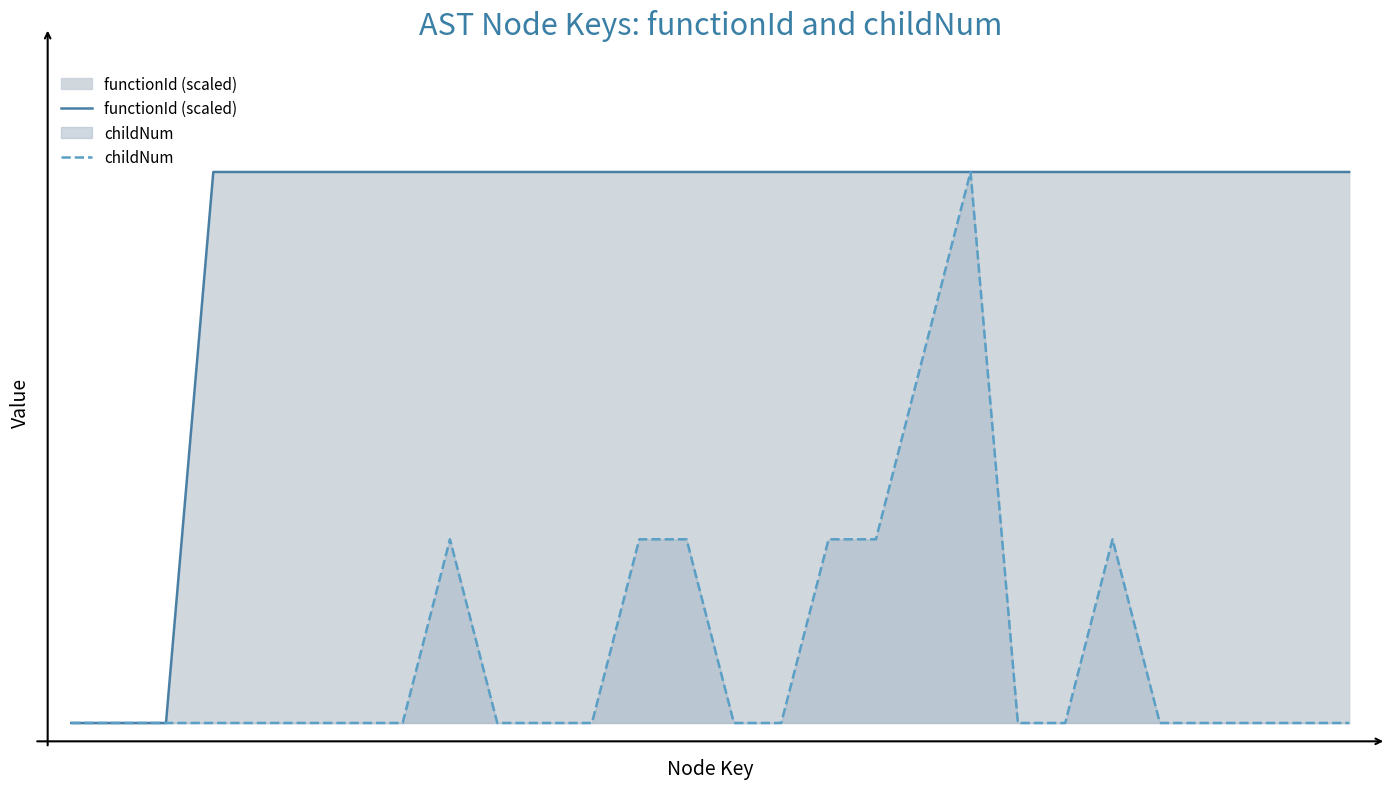

What is the sum of all functionId (scaled) values?

75